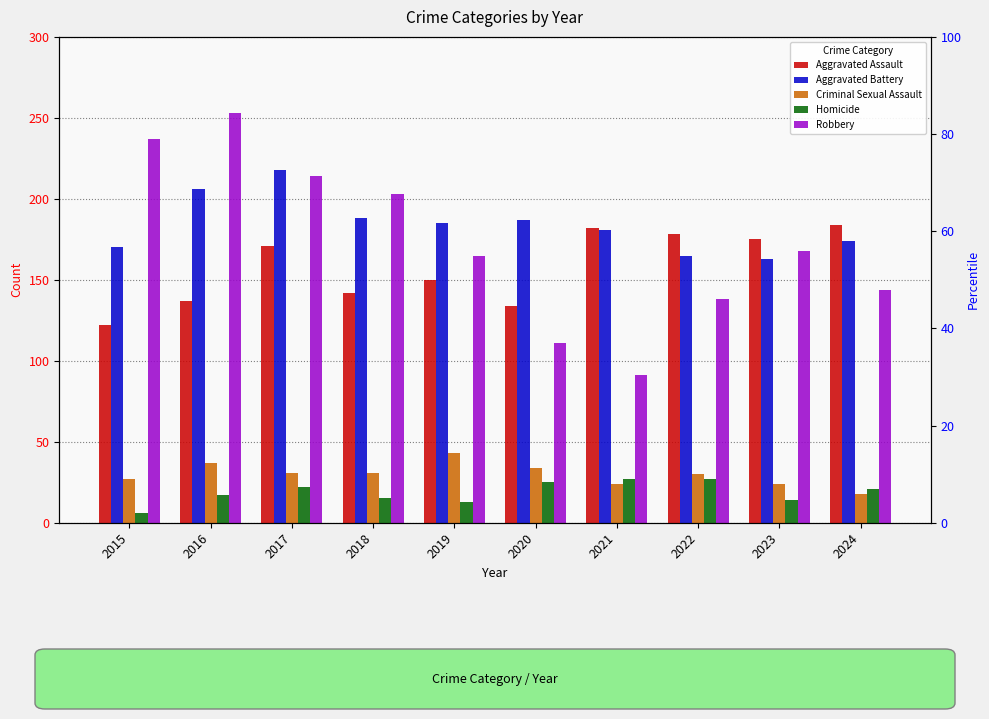

Reading left to right, extract all data points from this chart.

Aggravated Assault: 2015=122	2016=137	2017=171	2018=142	2019=150	2020=134	2021=182	2022=178	2023=175	2024=184
Aggravated Battery: 2015=170	2016=206	2017=218	2018=188	2019=185	2020=187	2021=181	2022=165	2023=163	2024=174
Criminal Sexual Assault: 2015=27	2016=37	2017=31	2018=31	2019=43	2020=34	2021=24	2022=30	2023=24	2024=18
Homicide: 2015=6	2016=17	2017=22	2018=15	2019=13	2020=25	2021=27	2022=27	2023=14	2024=21
Robbery: 2015=237	2016=253	2017=214	2018=203	2019=165	2020=111	2021=91	2022=138	2023=168	2024=144